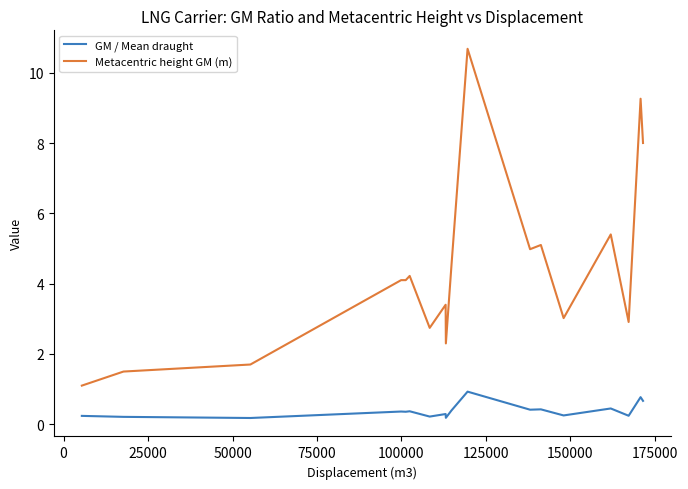

Which series has the largest range (max minus min)?

Metacentric height GM (m)